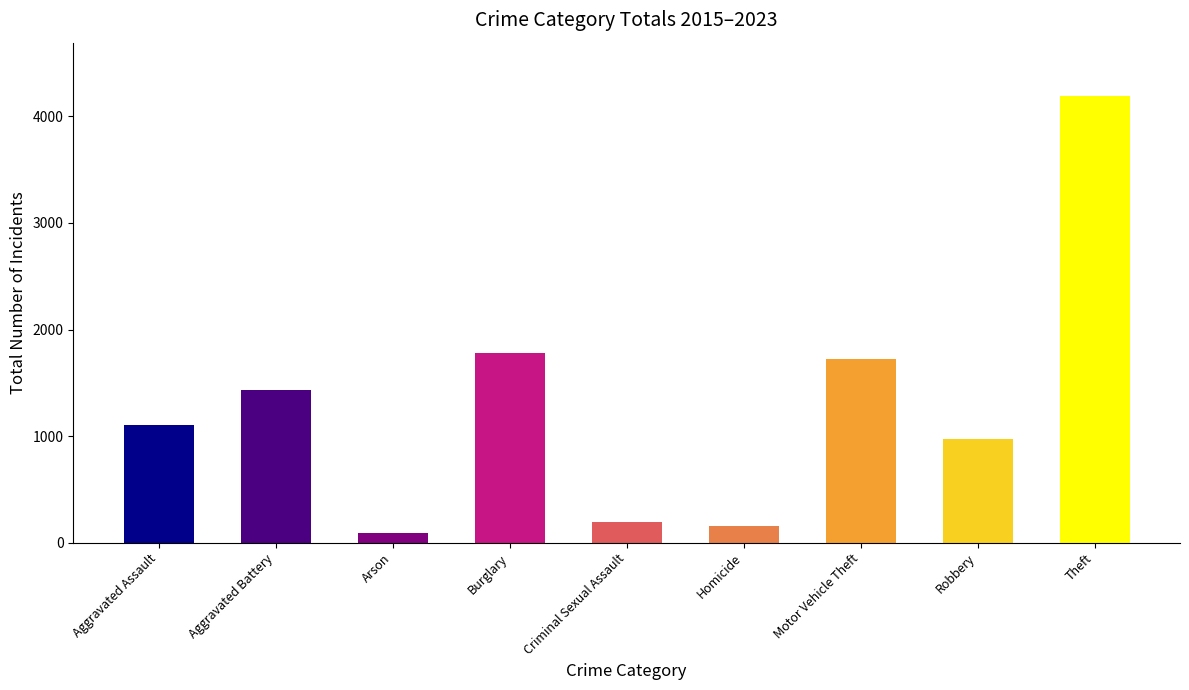

At which label is the value closest to 2141?

Burglary